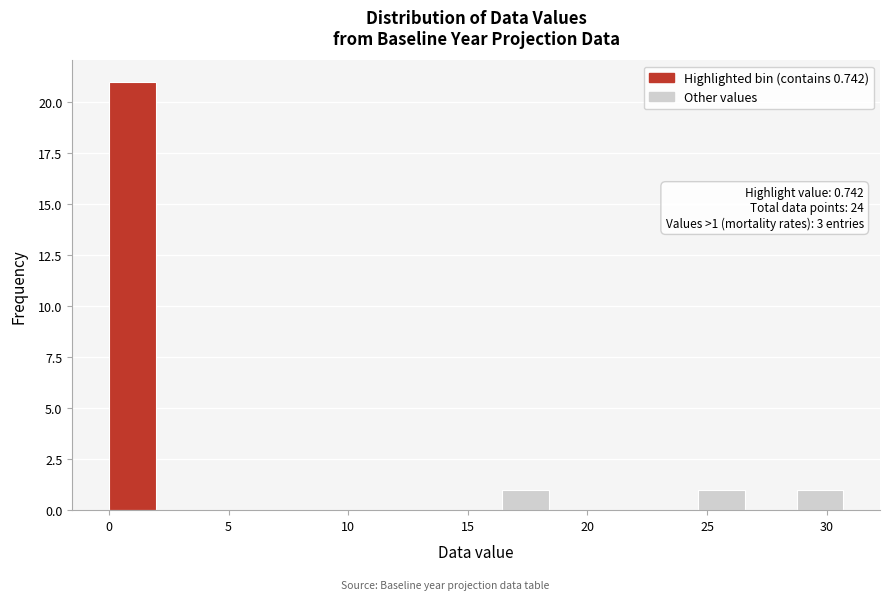

Over which range of the x-axis is the bar tallest?

0.0 to 2.0